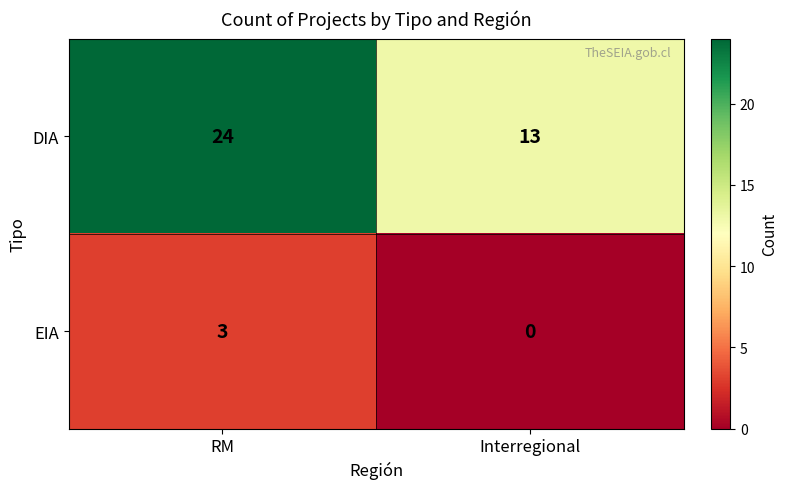

How many series are shown in this chart?

2